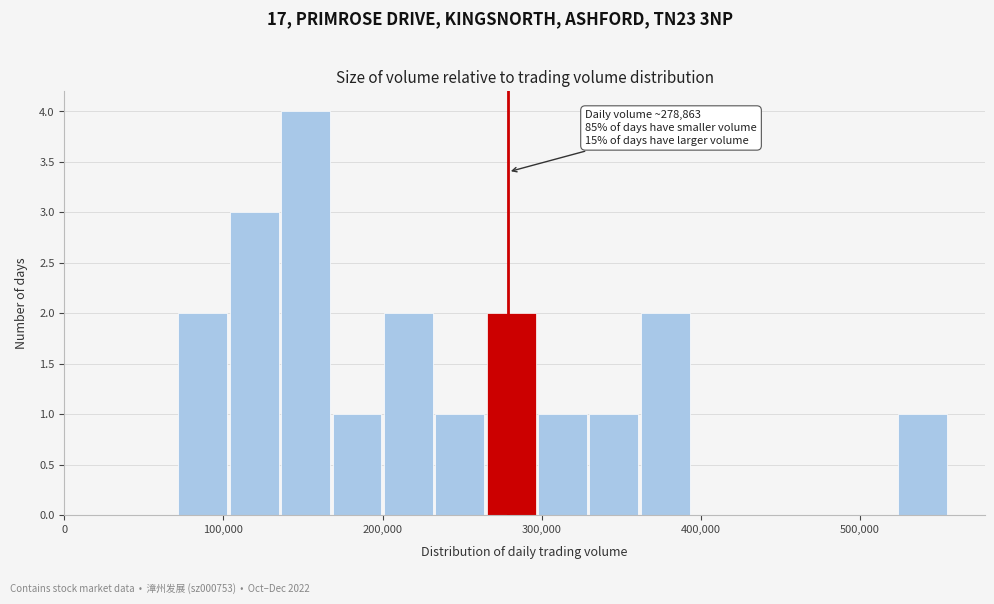

Read against the x-axis, roughly where is the centre of the tallest bar?

150000